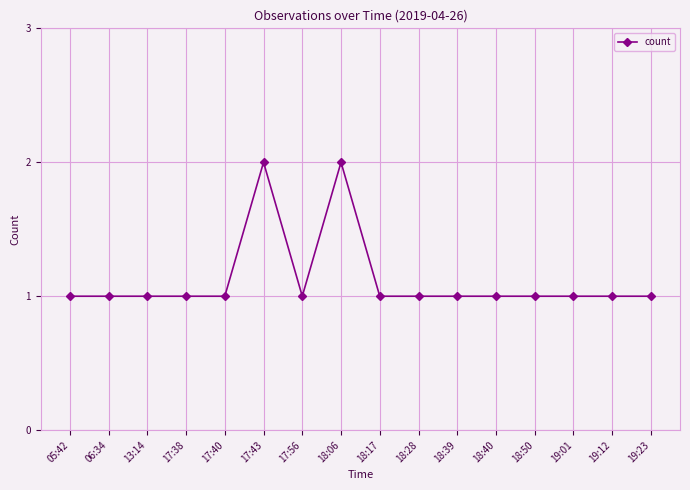

What is the average value?

1